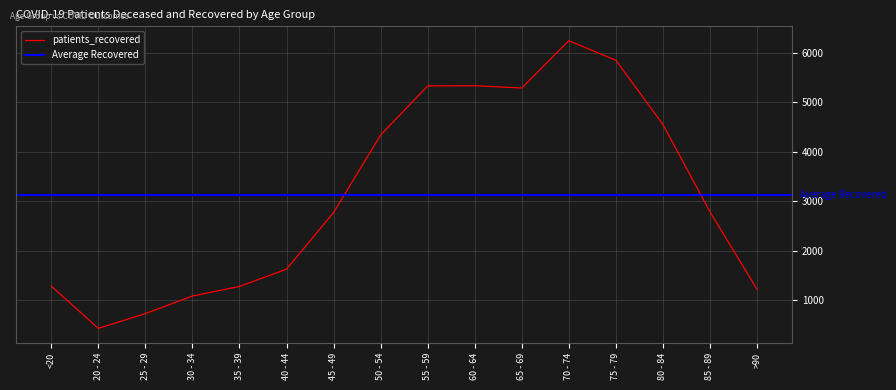

Reading left to right, what are all the values shown in this chart?

<20=1283	20 - 24=428	25 - 29=728	30 - 34=1083	35 - 39=1276	40 - 44=1626	45 - 49=2772	50 - 54=4339	55 - 59=5332	60 - 64=5337	65 - 69=5290	70 - 74=6247	75 - 79=5852	80 - 84=4554	85 - 89=2787	>90=1220